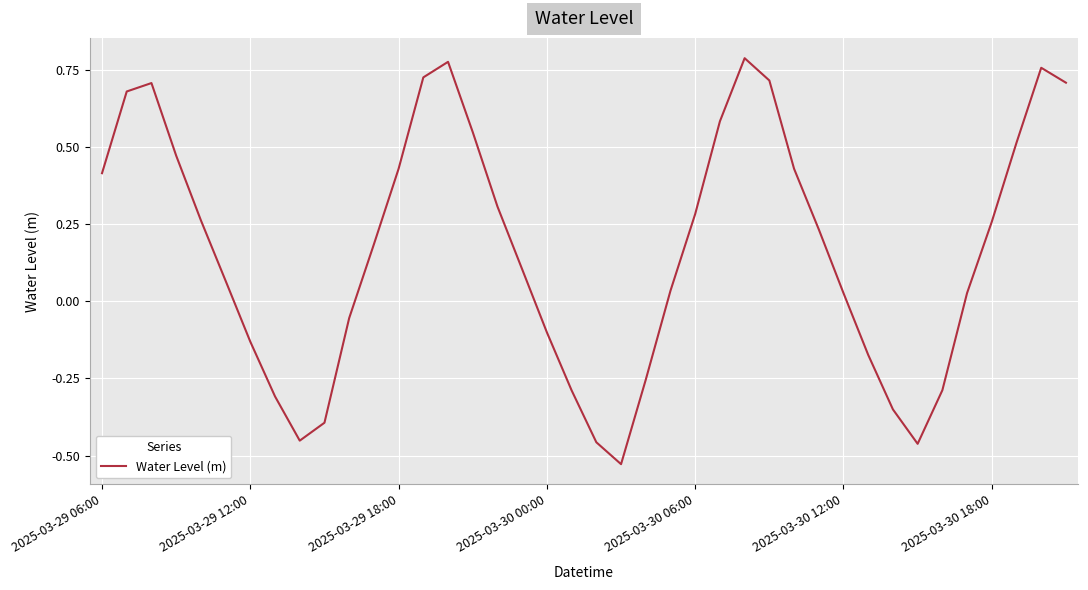

What is the difference between the maximum and minimum values?

1.3